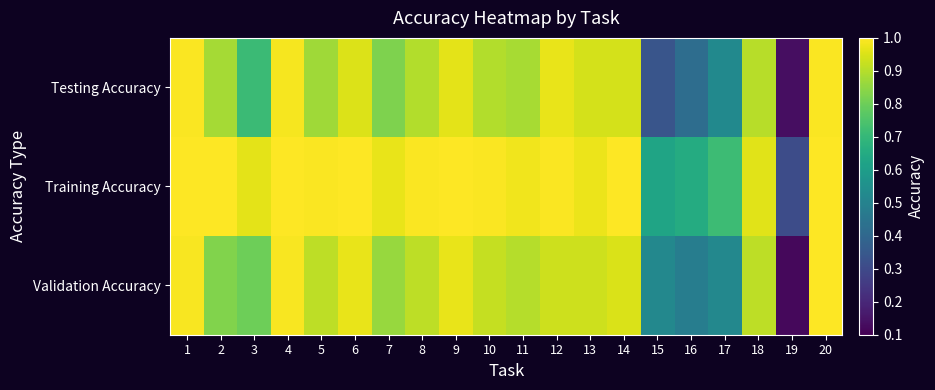

Reading left to right, transcribe all the data shown in this chart.

Testing Accuracy: 1=1.0	2=0.9	3=0.7	4=1.0	5=0.9	6=1.0	7=0.8	8=0.9	9=1.0	10=0.9	11=0.9	12=1.0	13=0.9	14=0.9	15=0.3	16=0.4	17=0.5	18=0.9	19=0.1	20=1.0
Training Accuracy: 1=1.0	2=1.0	3=1.0	4=1.0	5=1.0	6=1.0	7=1.0	8=1.0	9=1.0	10=1.0	11=1.0	12=1.0	13=1.0	14=1.0	15=0.6	16=0.7	17=0.7	18=1.0	19=0.3	20=1.0
Validation Accuracy: 1=1.0	2=0.8	3=0.8	4=1.0	5=0.9	6=1.0	7=0.9	8=0.9	9=1.0	10=0.9	11=0.9	12=0.9	13=0.9	14=0.9	15=0.5	16=0.5	17=0.5	18=0.9	19=0.1	20=1.0